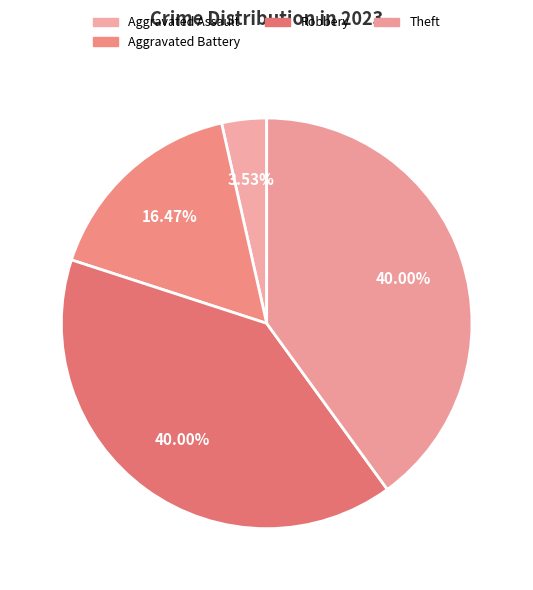

Is it true that Theft is 28% of the pie?

False